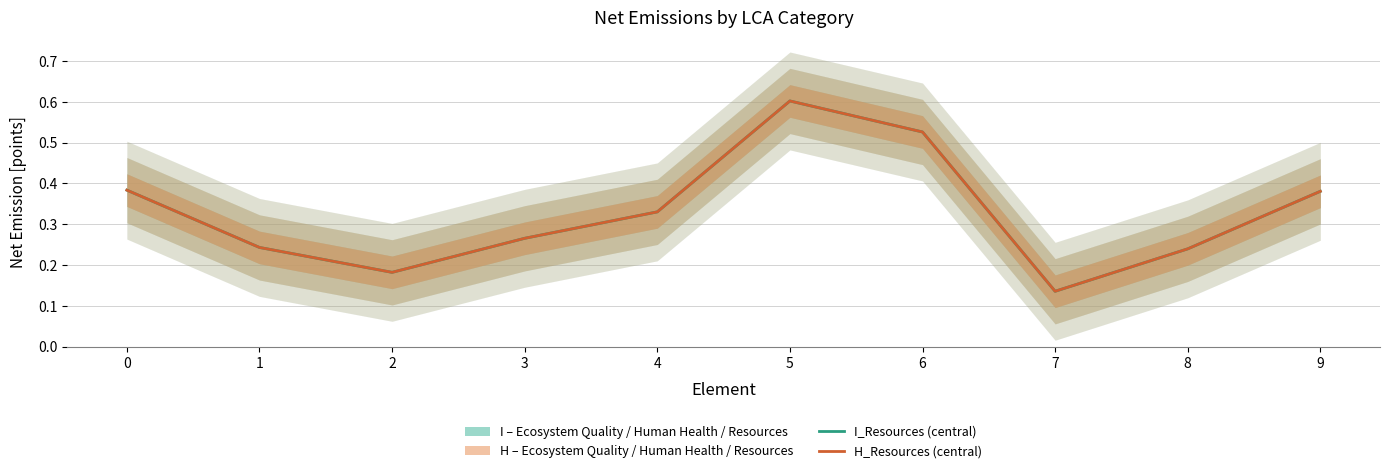

In I_Resources_line, how many points are higher than both neighbors (excluding endpoints)?

1